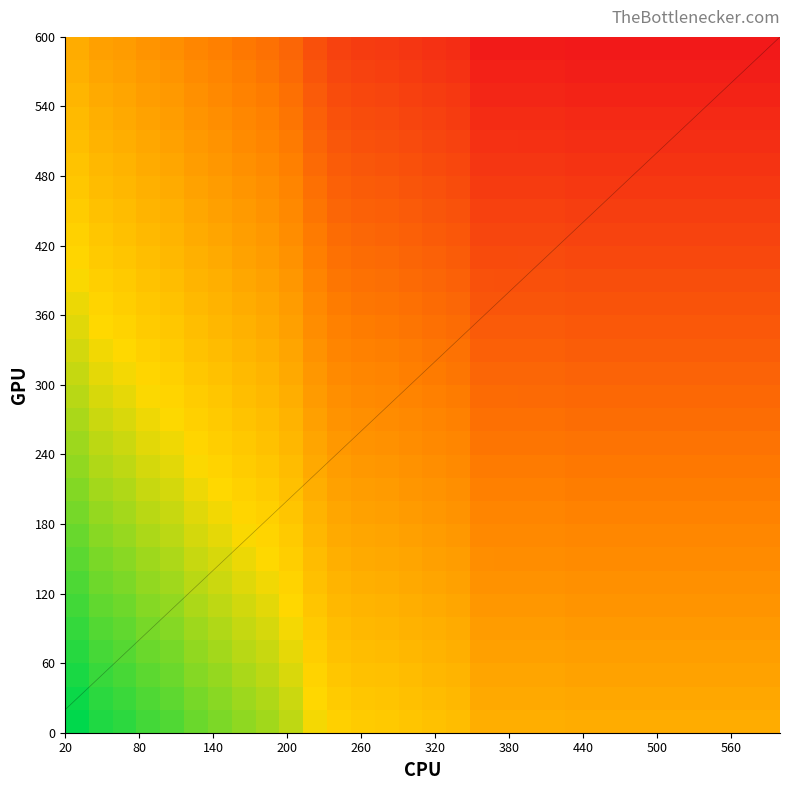

What is the maximum value shown in the chart?

1.0